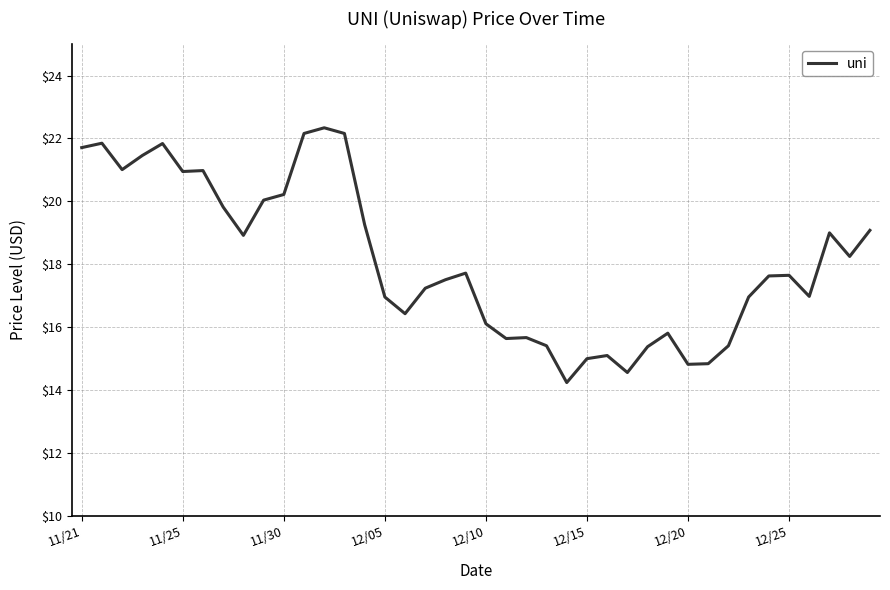

What is the smallest value displayed?

14.2